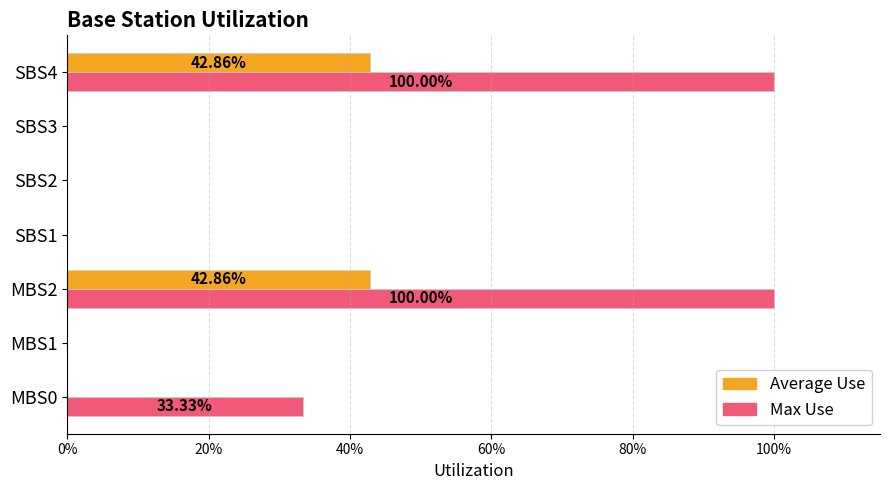

Reading left to right, what are all the values shown in this chart?

Average Use: 0.0	0.0	0.4	0.0	0.0	0.0	0.4
Max Use: 0.3	0.0	1.0	0.0	0.0	0.0	1.0